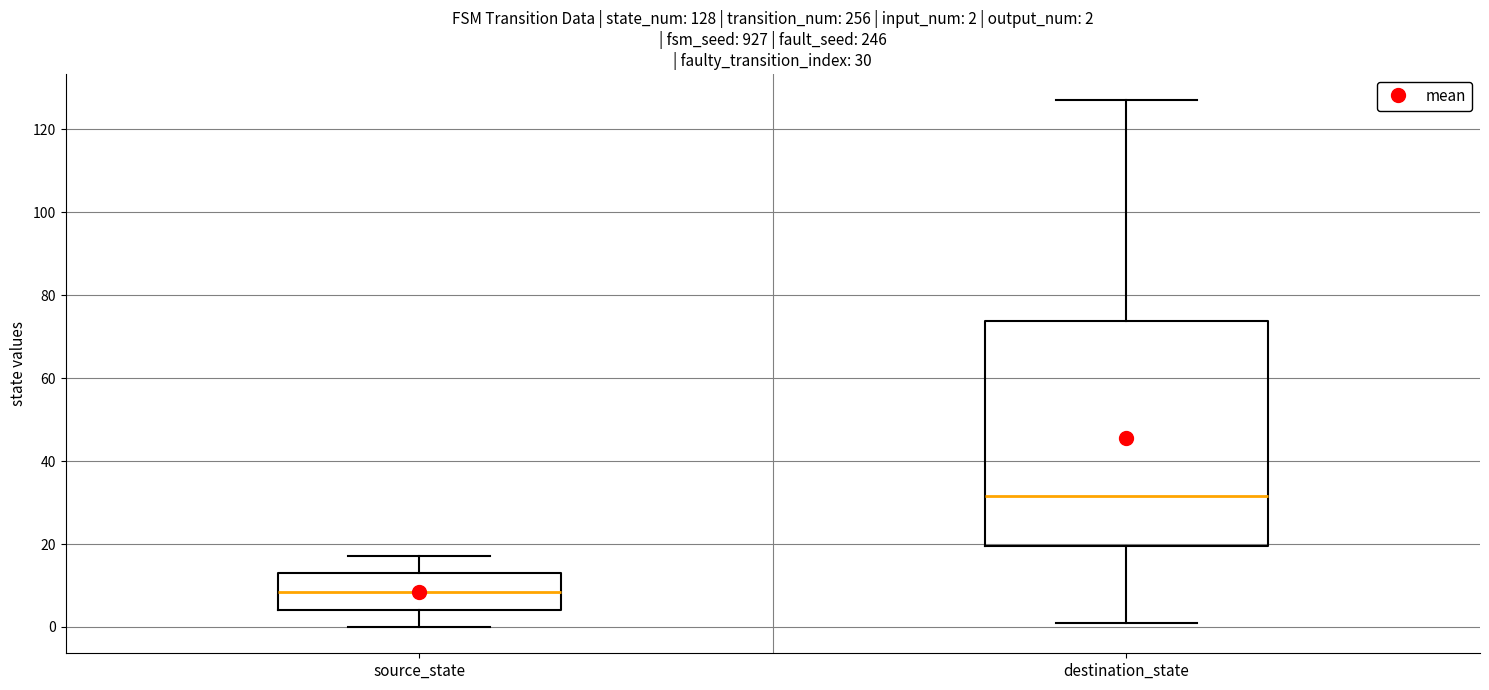

Which box's median line is the lowest?

source_state